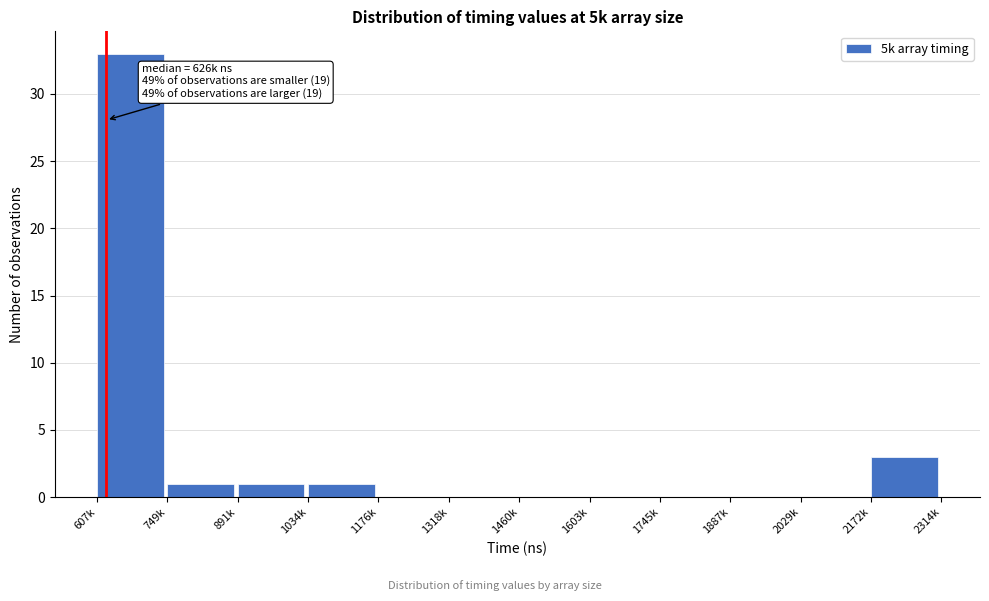

Reading right to left, what are all the values shown in this chart?

2172k=3	2029k=0	1887k=0	1745k=0	1603k=0	1460k=0	1318k=0	1176k=0	1034k=1	891k=1	749k=1	607k=33